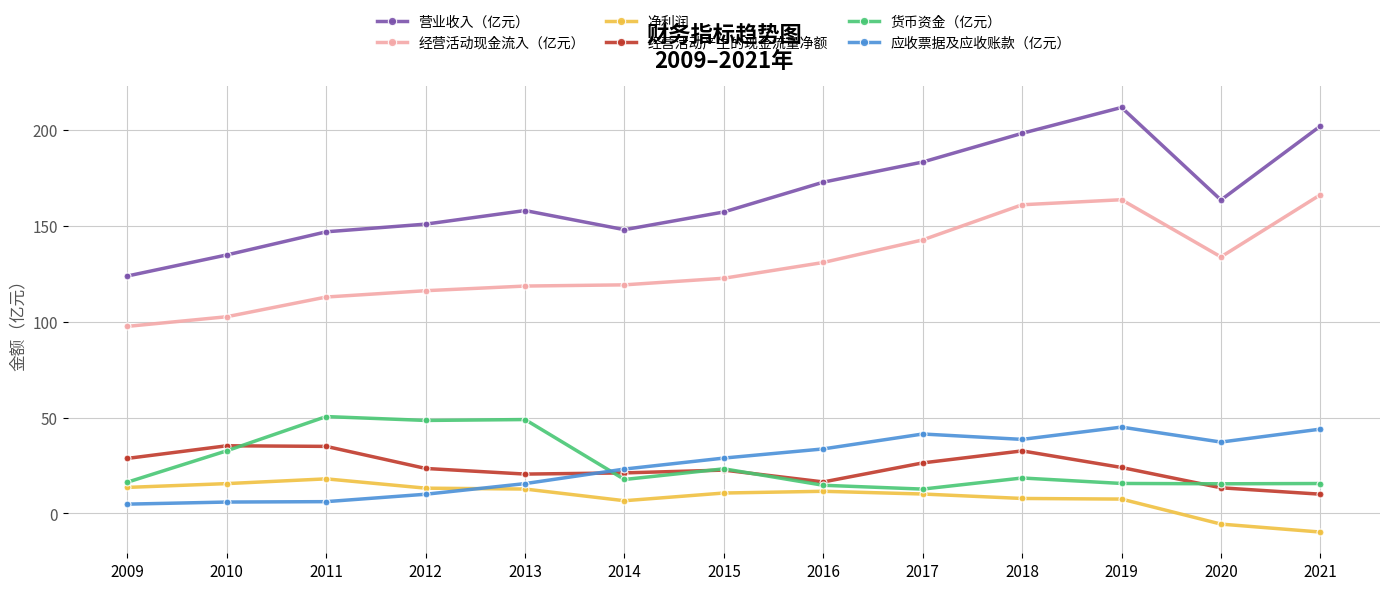

True or false: 经营活动现金流入（亿元） has a value of 195.1 at 2016.

False